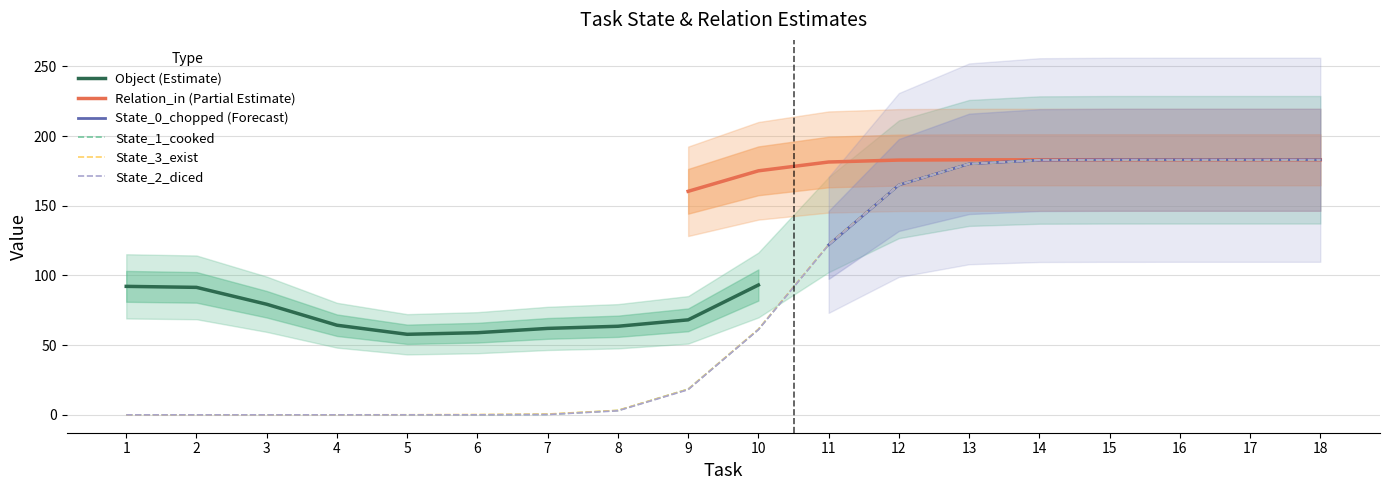

Is this an area chart (filled region under the line)?

No